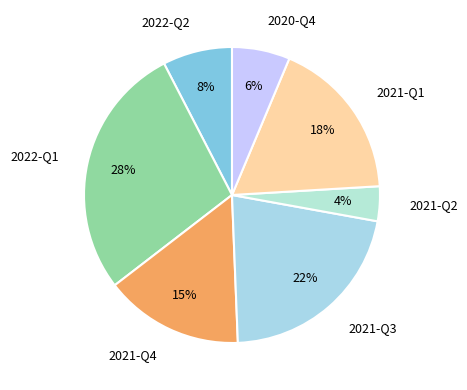

To the nearest percent, what portion does 2022-Q1 represent?

28%